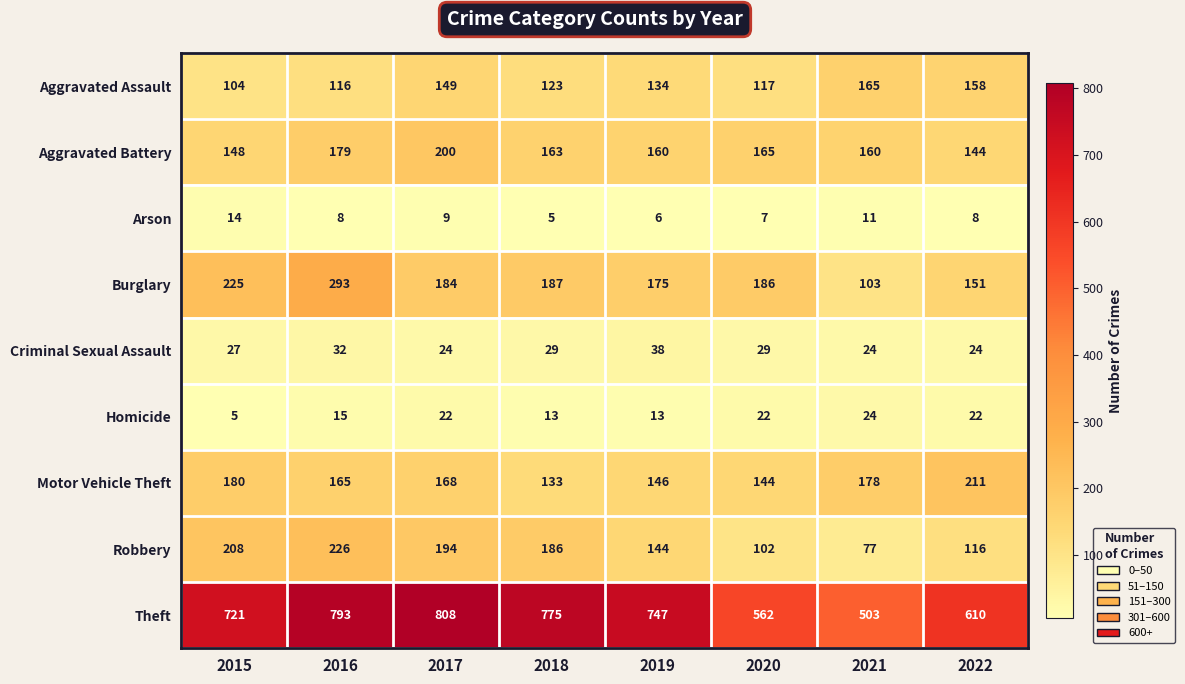

At which label is Robbery closest to 151?

2019